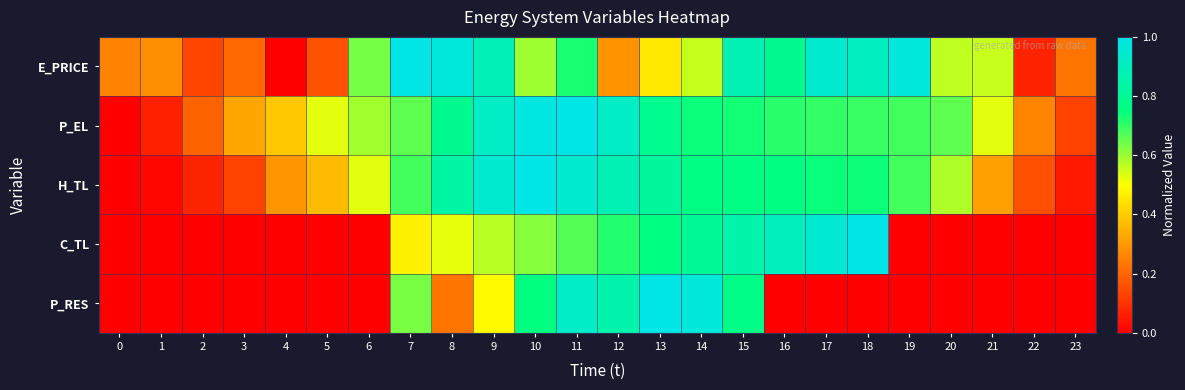

What is the greatest value displayed?

1.0